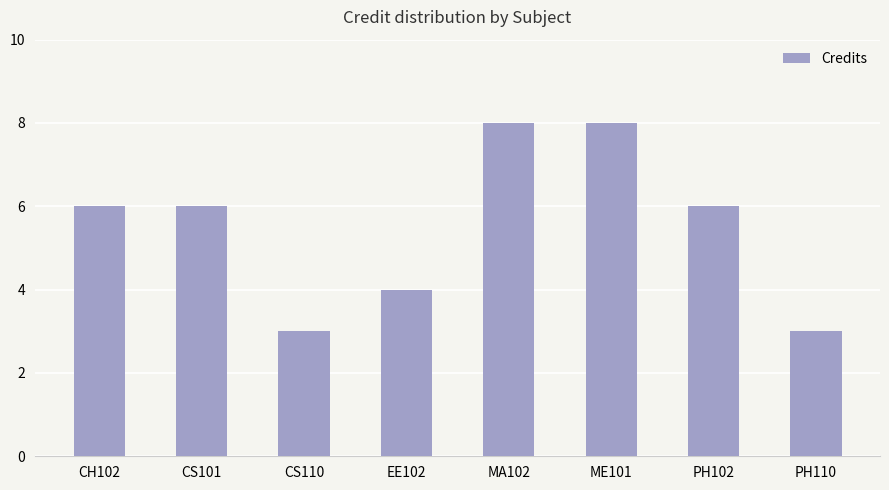

What is the label of the 5th bar from the left?

MA102